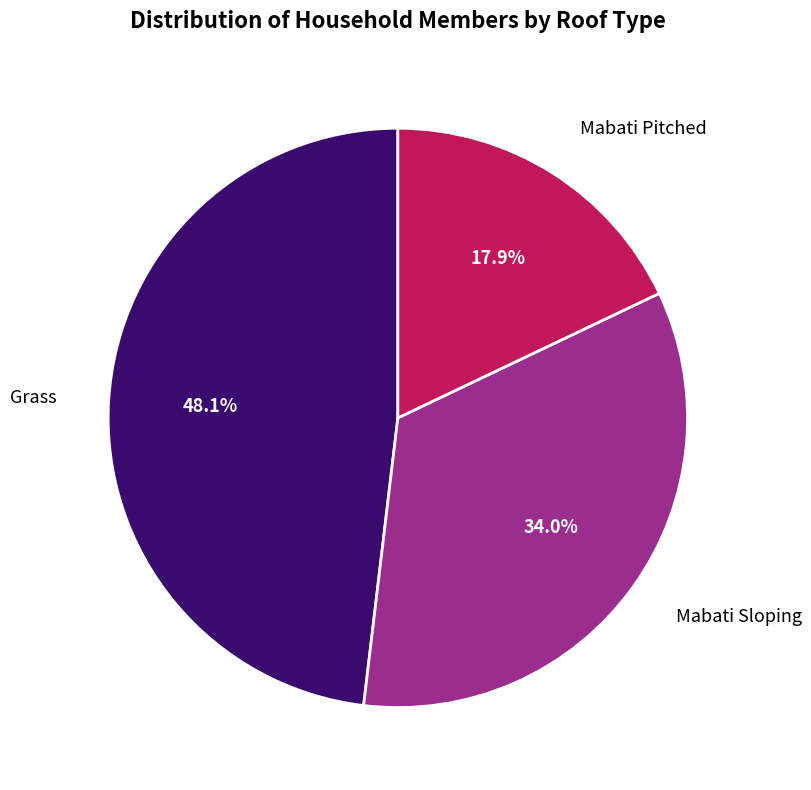

Is there any slice that represents more than half of the pie?

No